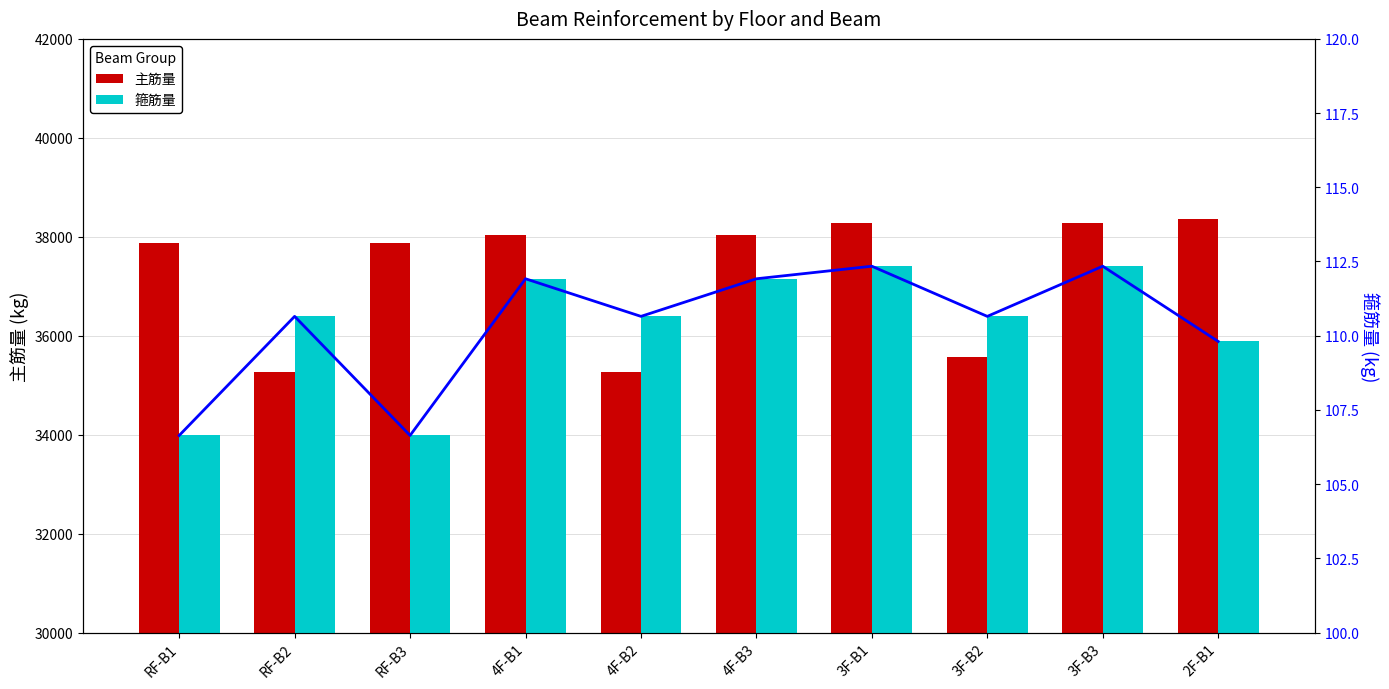

True or false: 主筋量 has a value of 64889.8 at RF-B1.

False